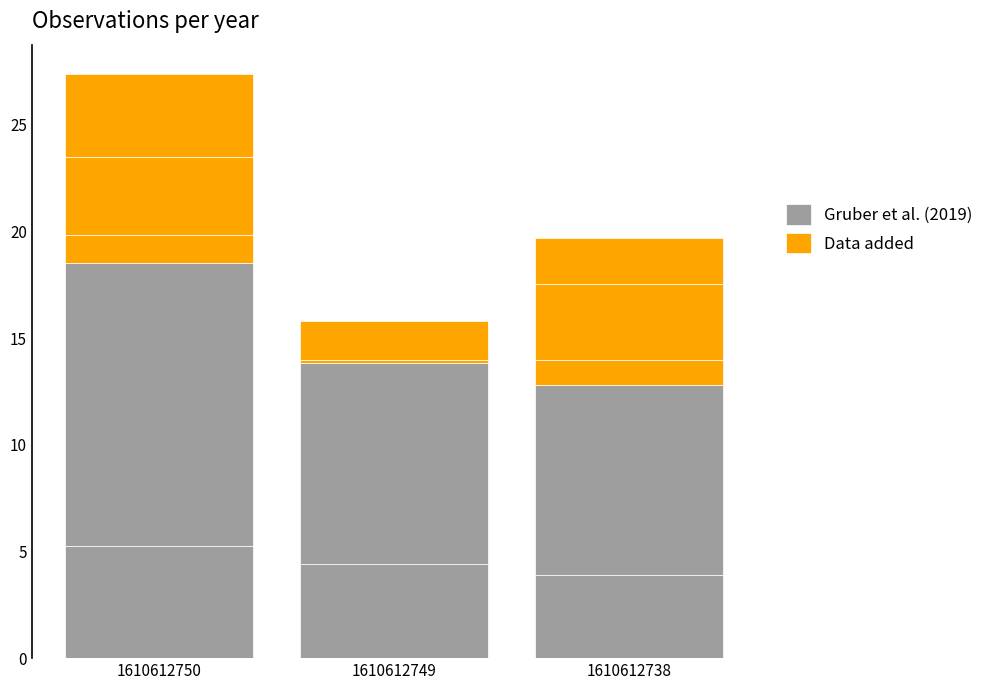

List the series in order of their peak value, lowest first.

Data added, Gruber et al. (2019)